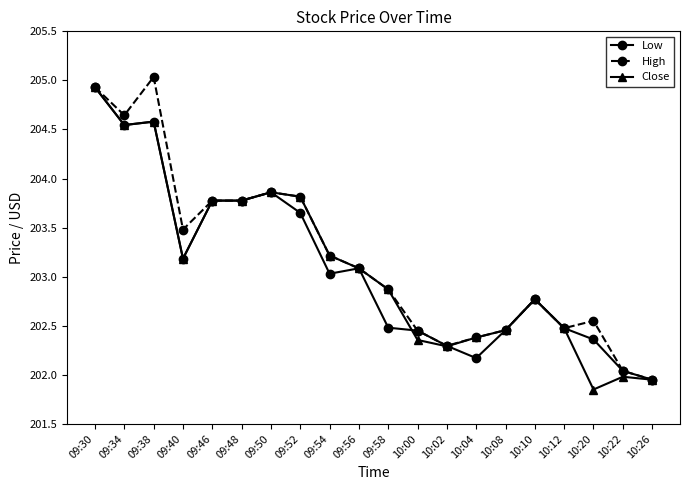

What are all the series names shown in the legend?

Low, High, Close